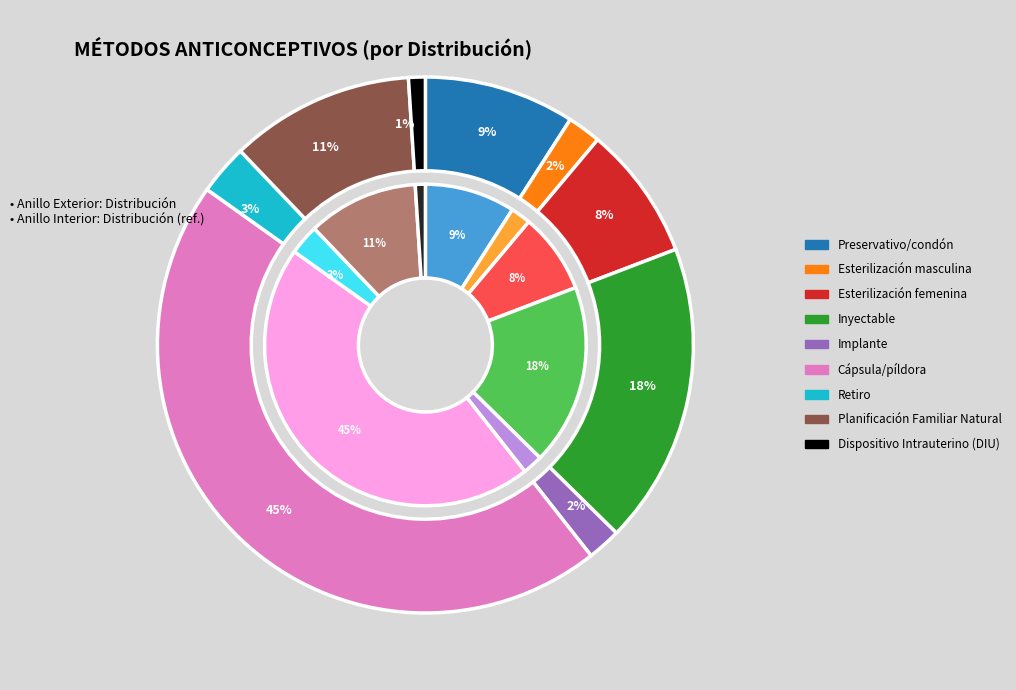

Does any single category account for the majority?

No